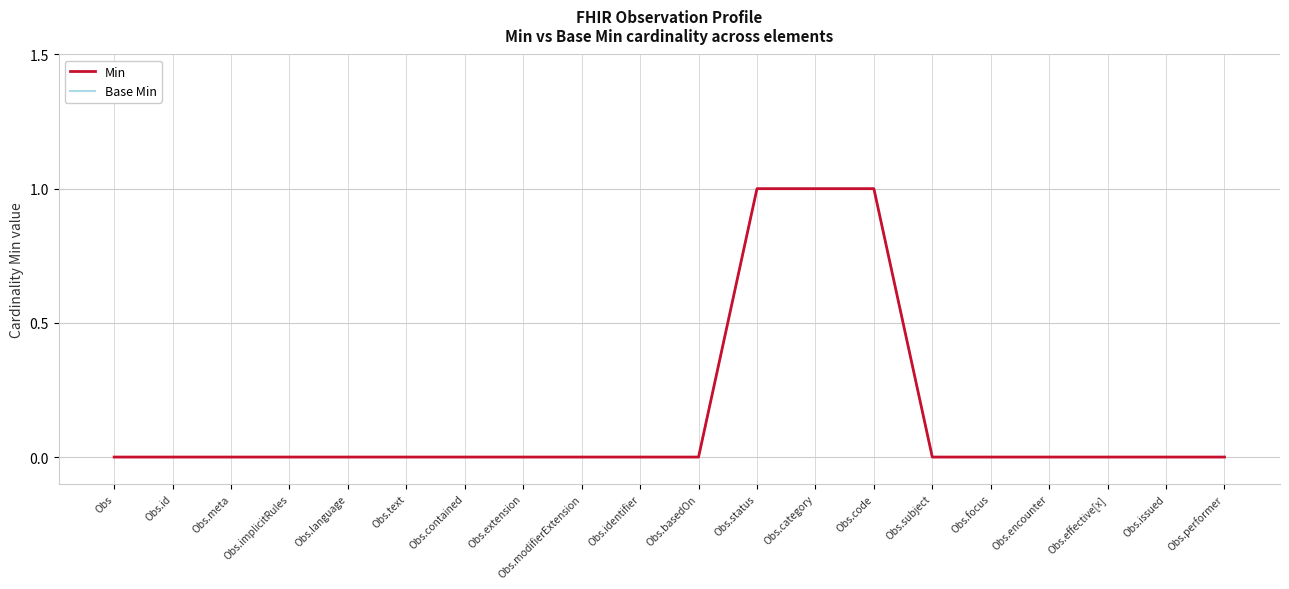

Does the chart have visible grid lines?

Yes